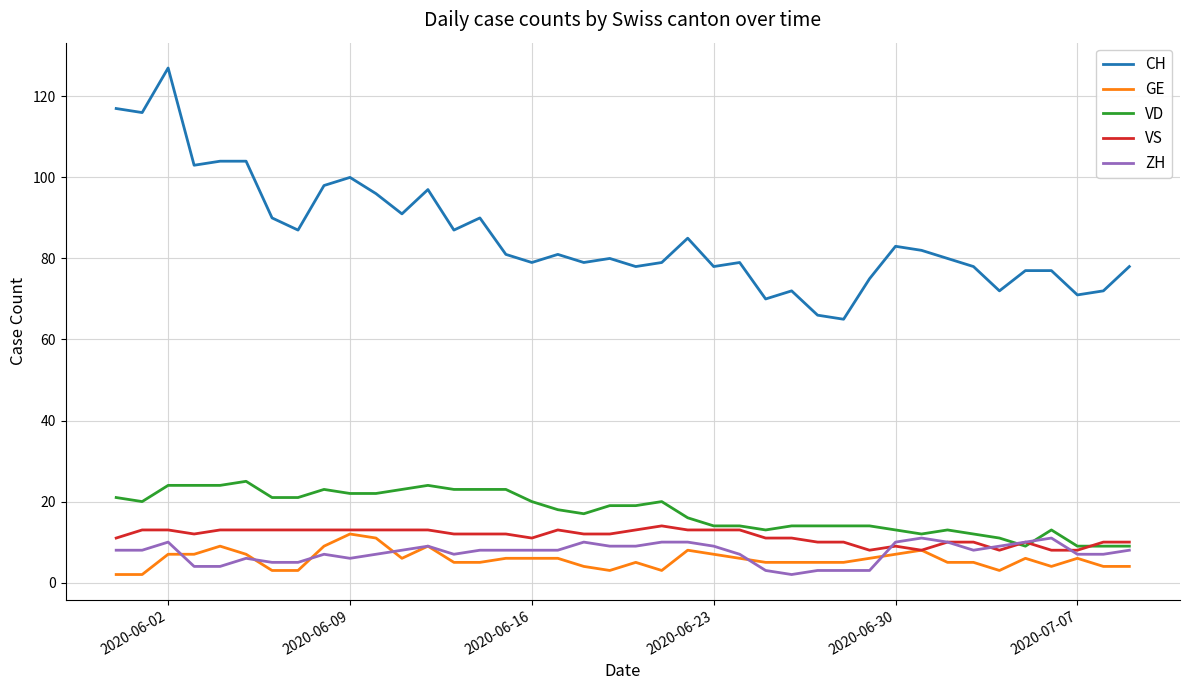

Is this an area chart (filled region under the line)?

No